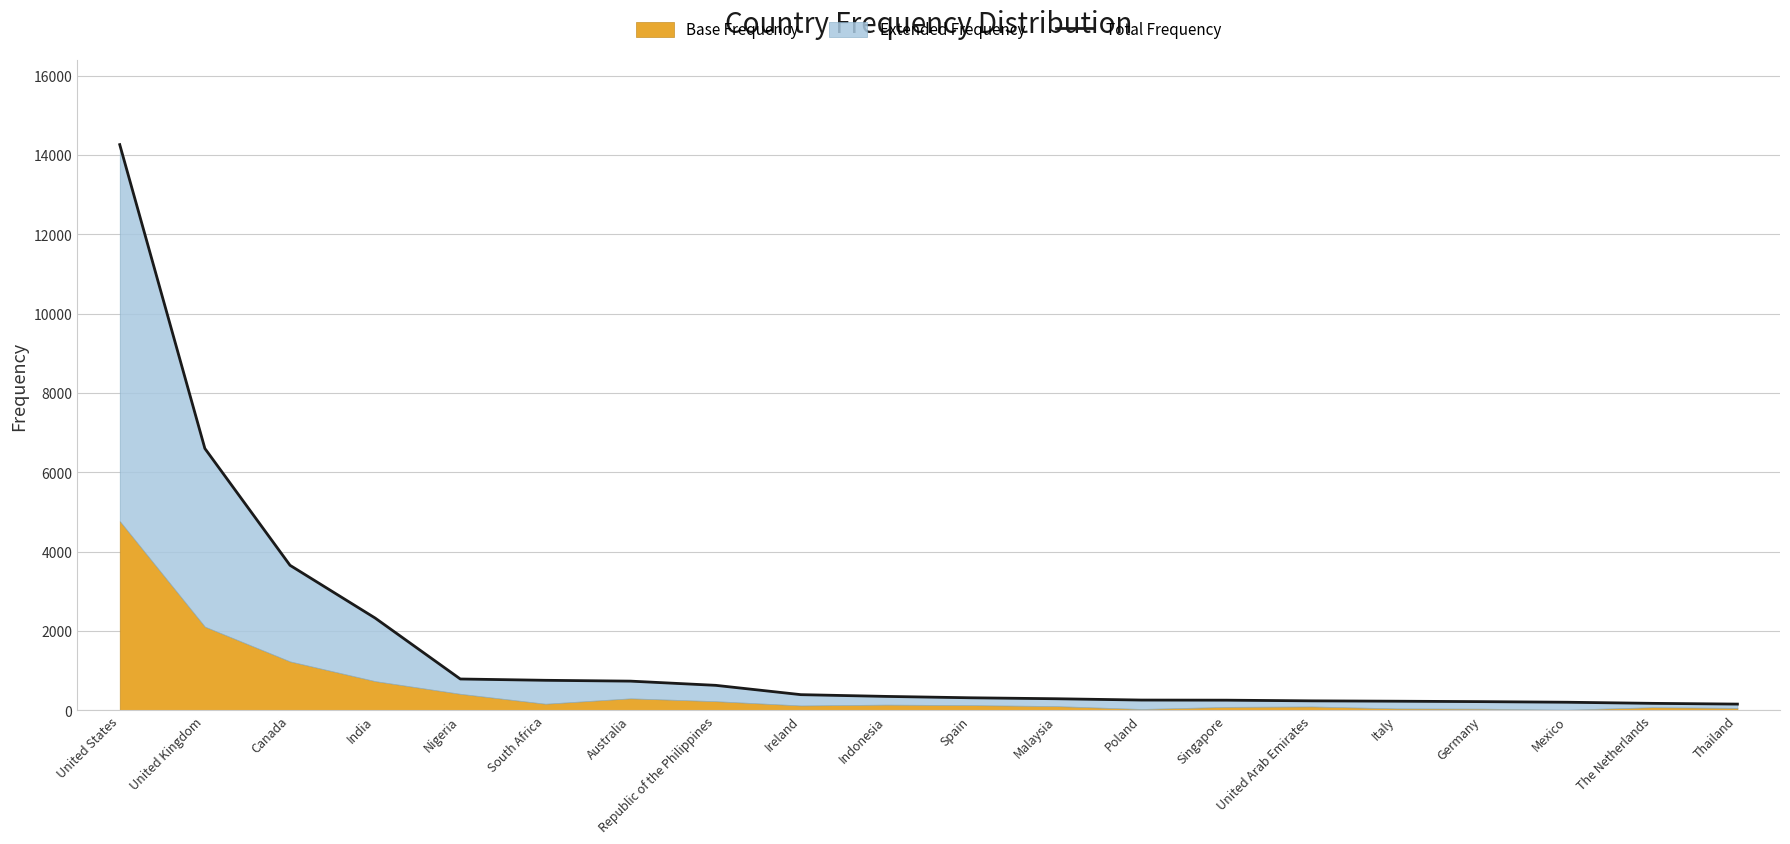

How many categories are shown in the chart?

20